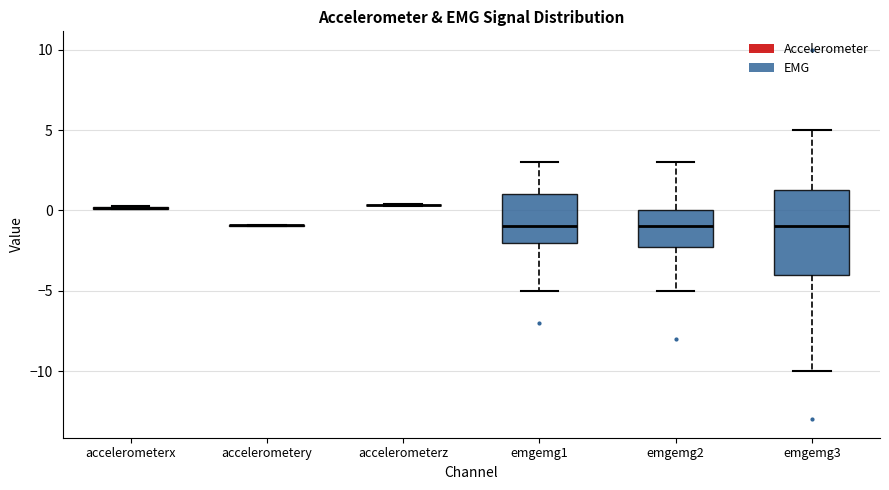

Where does the lower whisker of the box for emgemg1 end on the y-axis? The values are not printed on the chart, so give them approximately, as read against the axis.

-5.0